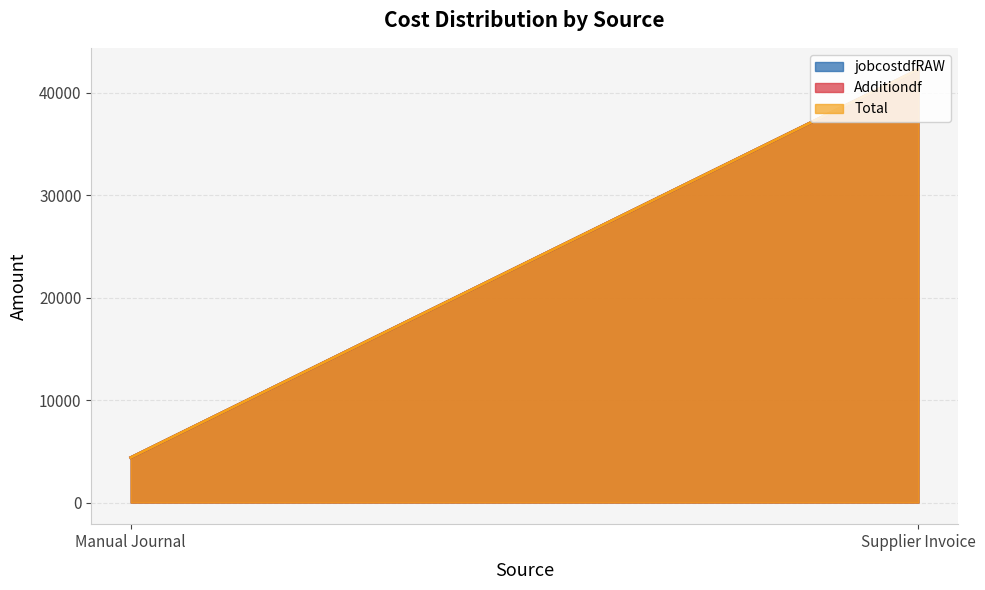

Where does the Additiondf series first go above 42285?

Supplier Invoice